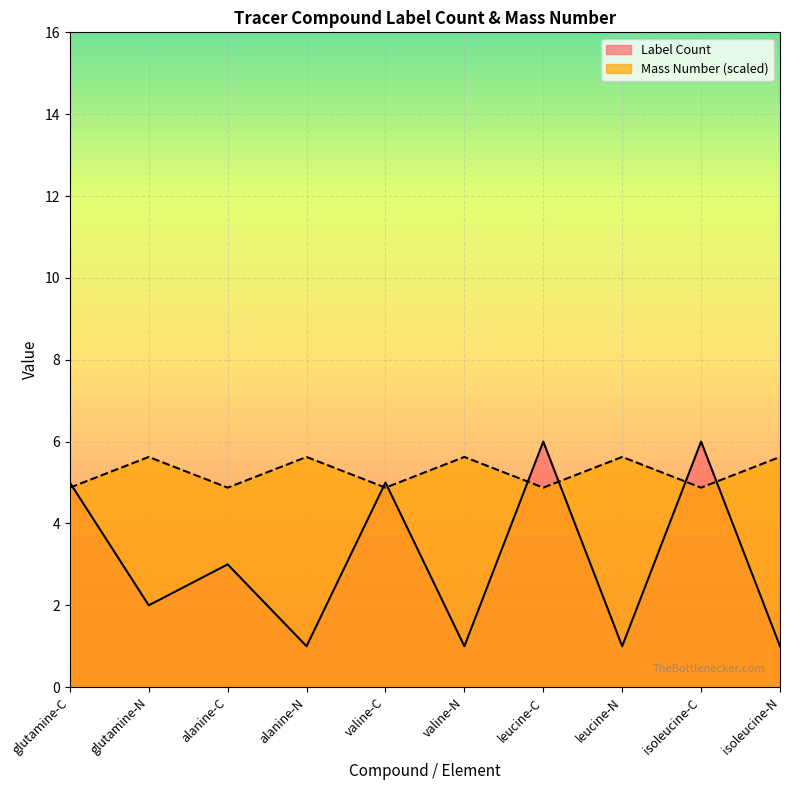

How many lines are shown in the chart?

2